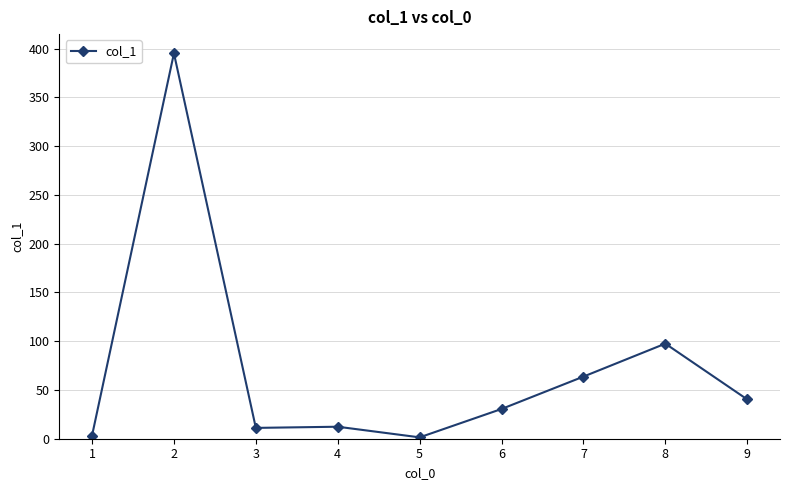

What is the value of the 4th point from the left?

12.3